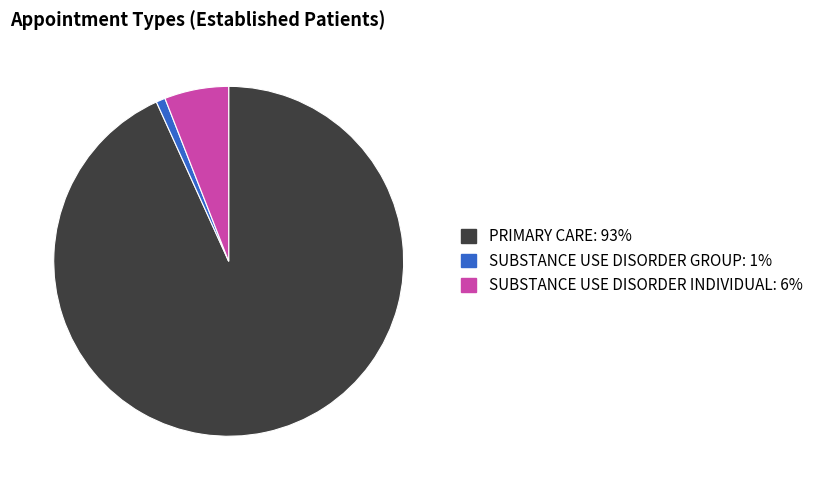

Which category has the biggest portion of the pie?

PRIMARY CARE